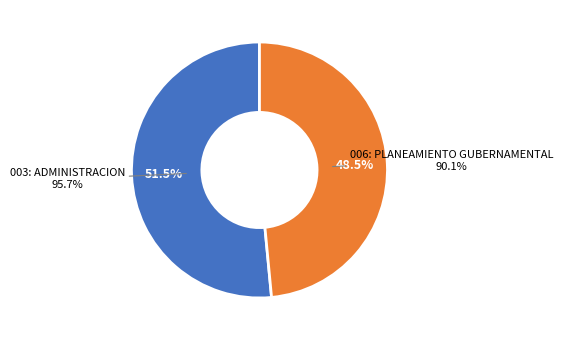

What is the ratio of the value at 003: ADMINISTRACION to the value at 006: PLANEAMIENTO GUBERNAMENTAL?

1.1